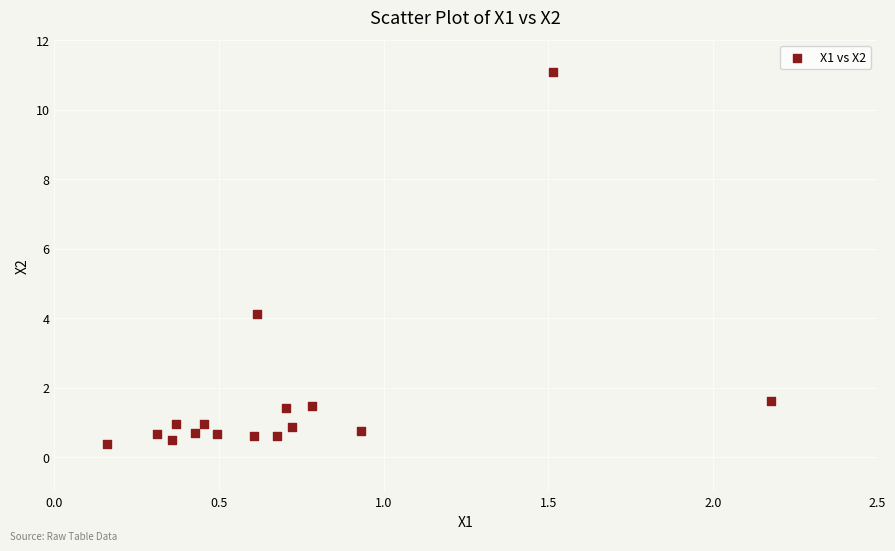

What is the range of Y values (max minus min)?

10.7